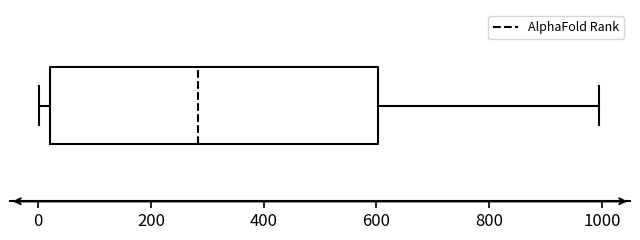

Read this box plot against the x-axis: the position of the median line, the range covered by the box, and the ends of both whiskers. The values are not printed on the chart, so give them approximately, as read against the axis.

median 280, box 20 to 600, whiskers 0 to 1000